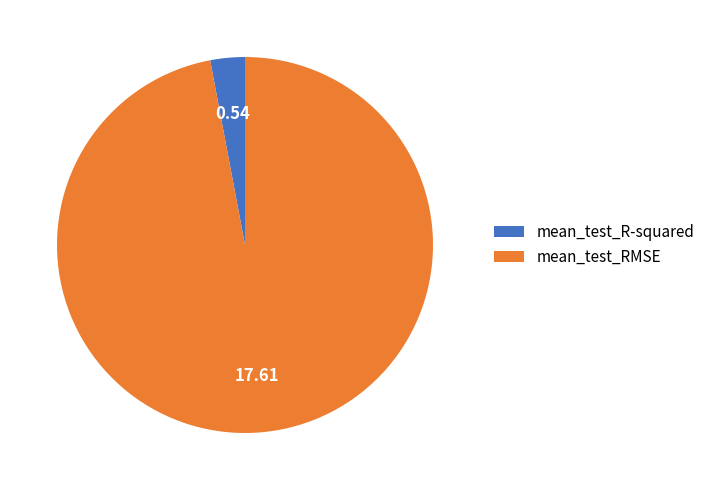

Is the sum of mean_test_RMSE and mean_test_R-squared greater than half?

Yes